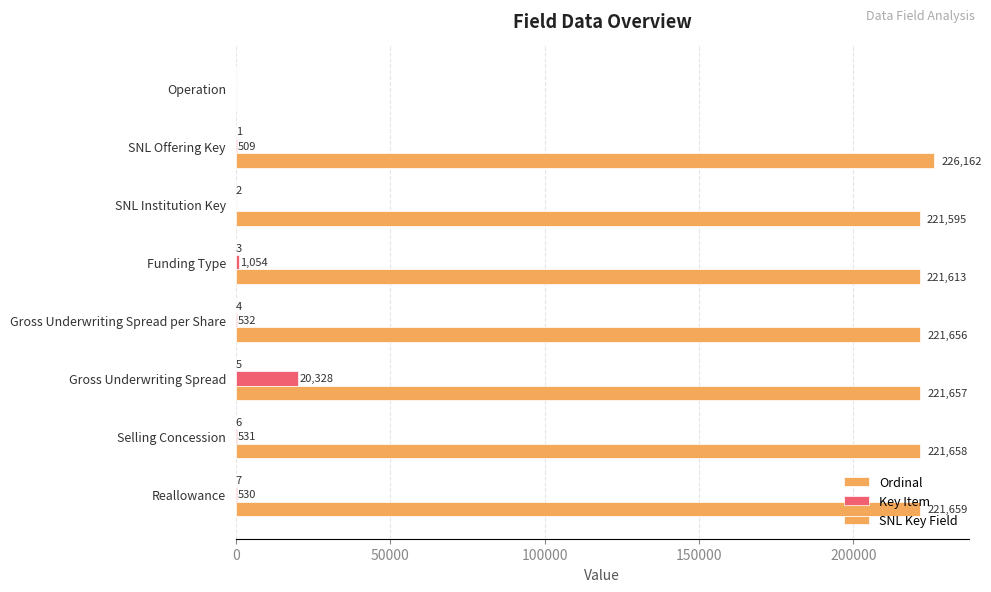

What is the difference between the maximum and minimum values in the Ordinal series?

7